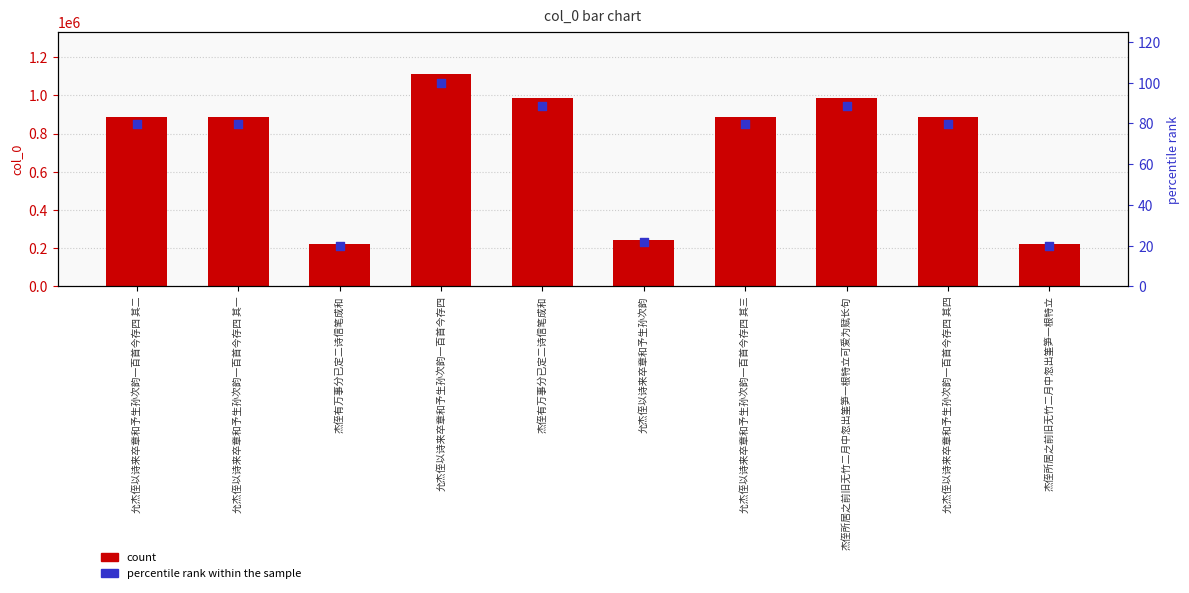

Which series contains the highest Y value?

count